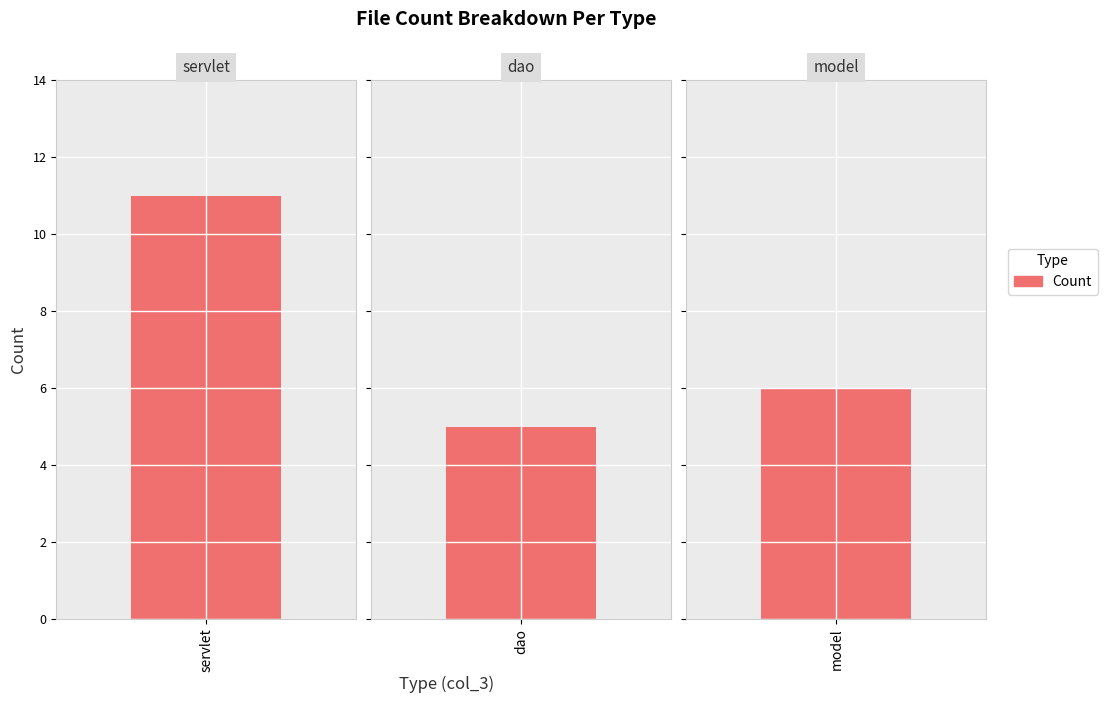

Between servlet and model, which is larger?

servlet